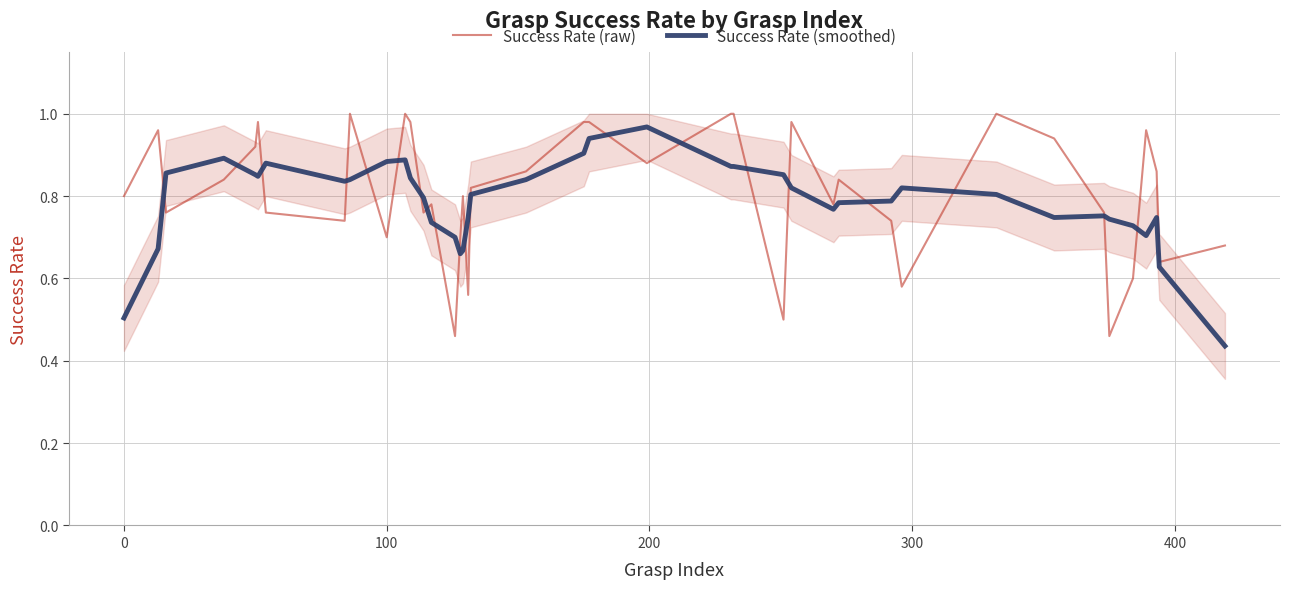

True or false: Success Rate (smoothed) and Success Rate (raw) cross at least once.

True